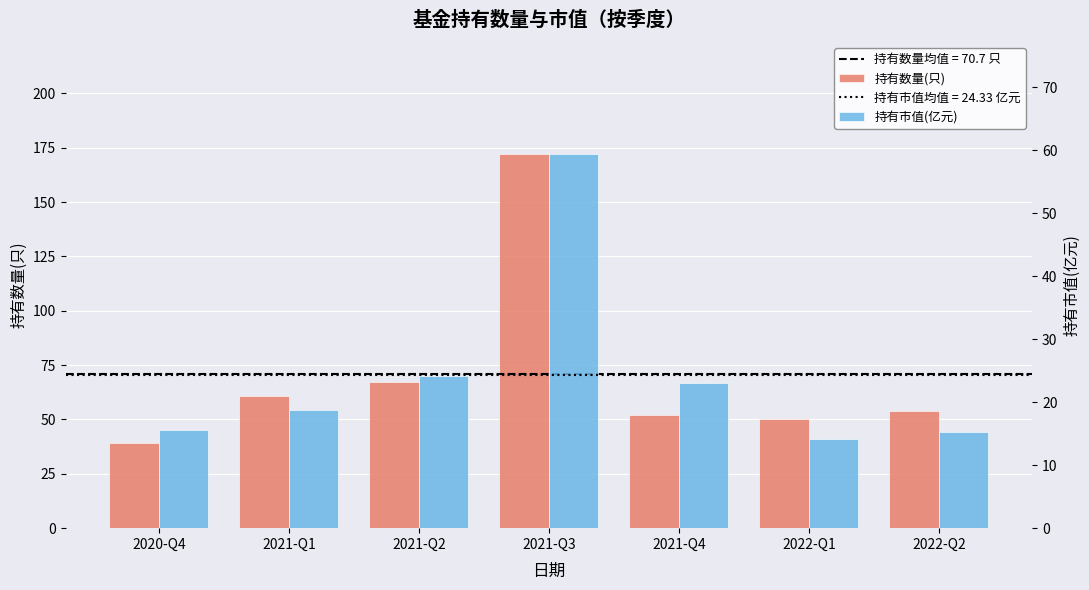

At which category is the sum across all series the highest?

2021-Q3